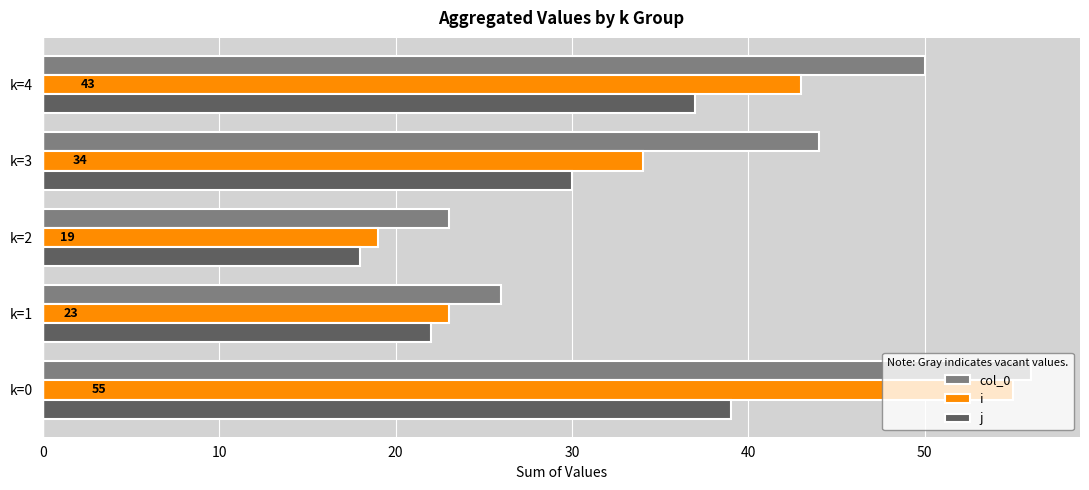

How many series are shown in this chart?

3